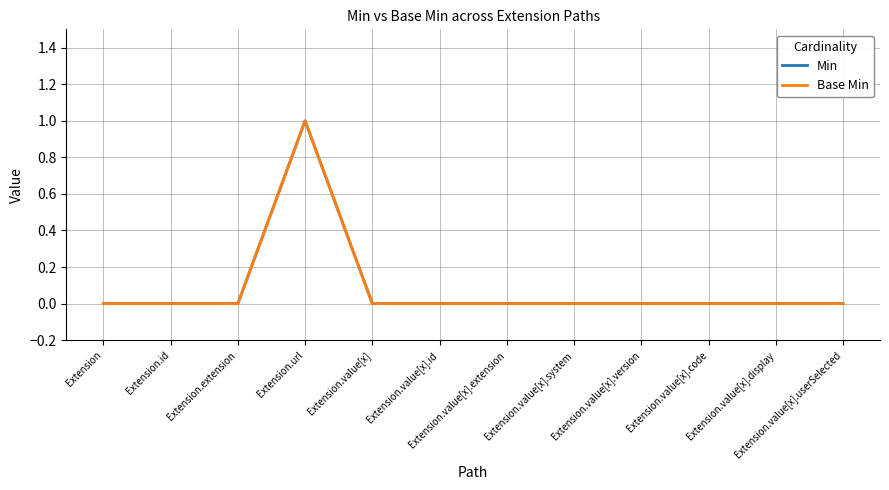

Is this an area chart (filled region under the line)?

No